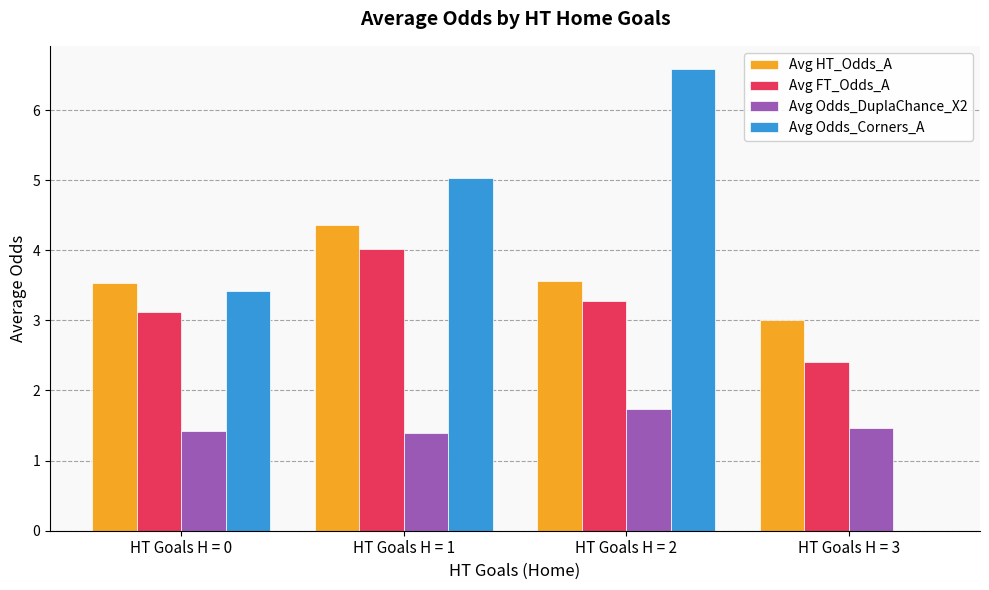

The Avg FT_Odds_A series shows 3.3 at HT Goals H = 2. True or false?

True